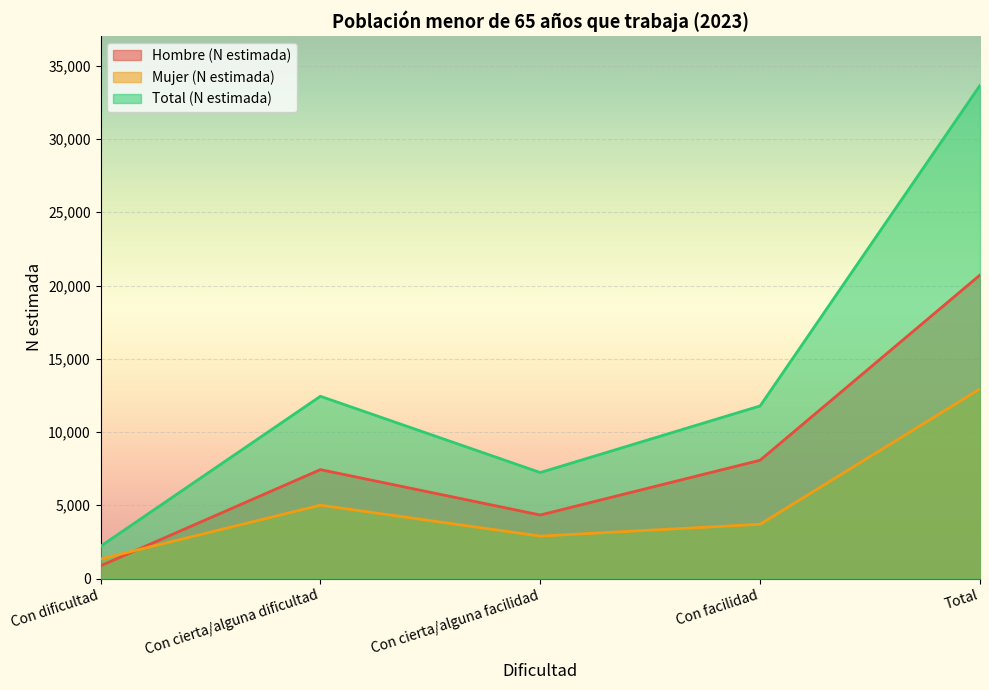

Rank the series by their average value, from highest to lowest.

Total (N estimada), Hombre (N estimada), Mujer (N estimada)